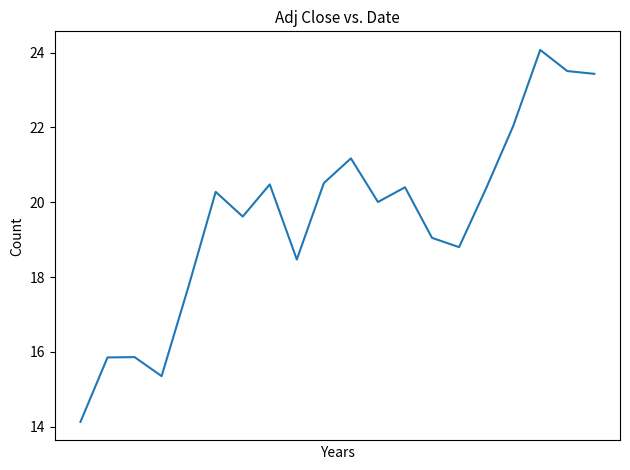

What is the smallest value displayed?

14.1